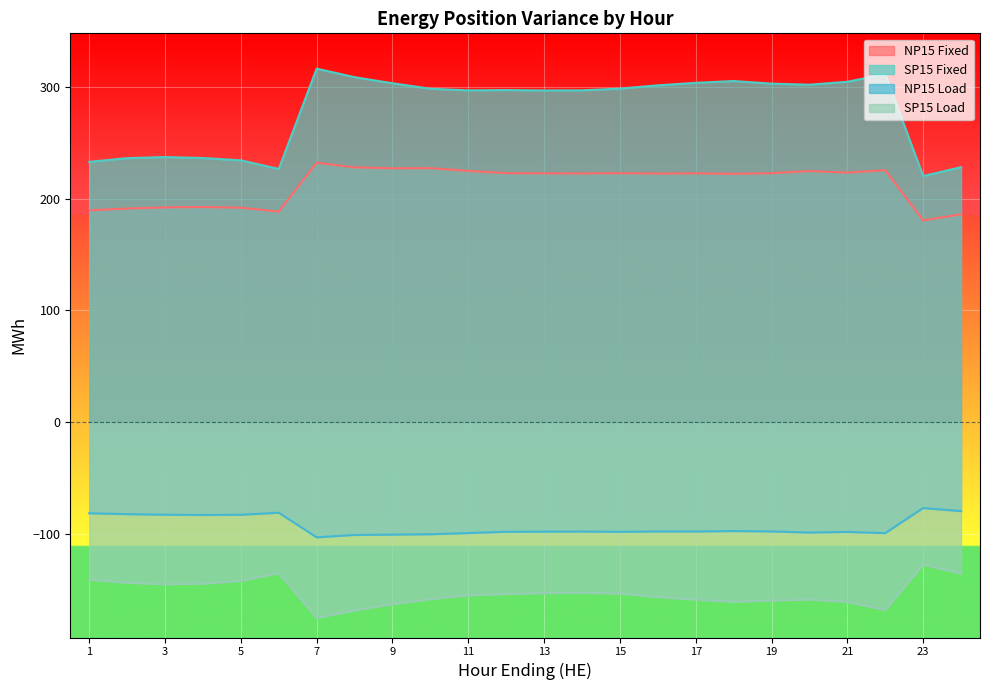

What is the value of the NP15 Load point at the 17th from the left?

-98.1